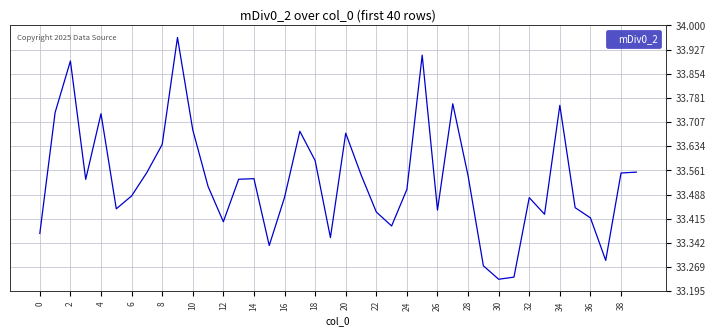

What is the sum of all values?

1341.4